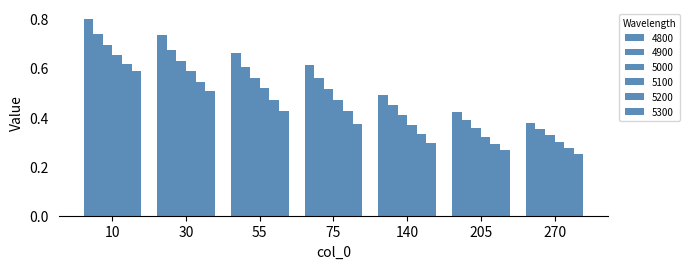

What is the value of the 5000 bar at the 1st from the left?

0.7